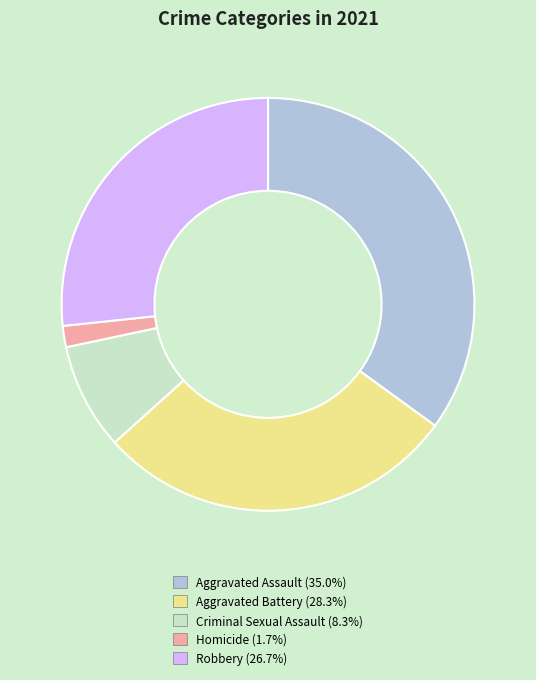

Combined, do Homicide (1.7%) and Aggravated Assault (35.0%) account for over 50%?

No